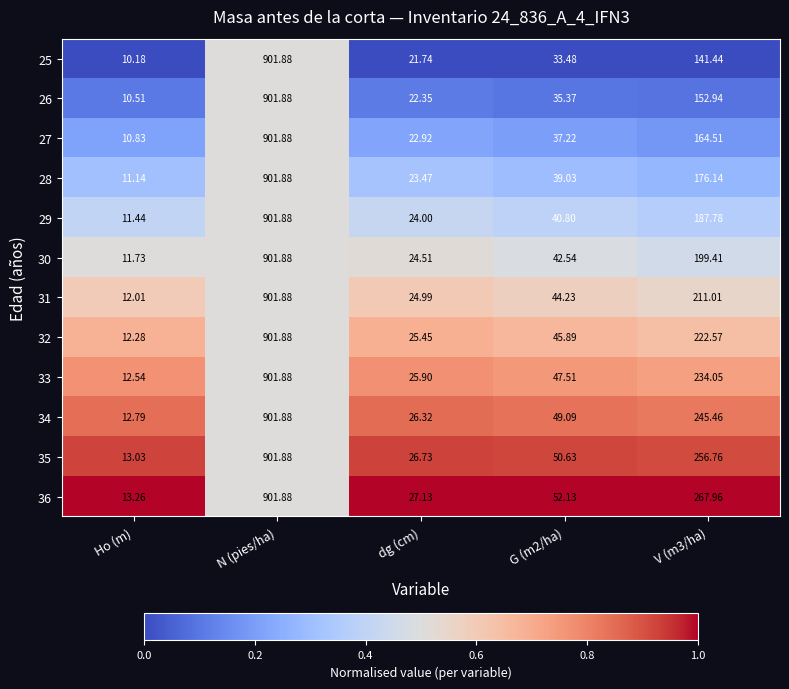

Which label corresponds to the largest value in the chart?

N (pies/ha)